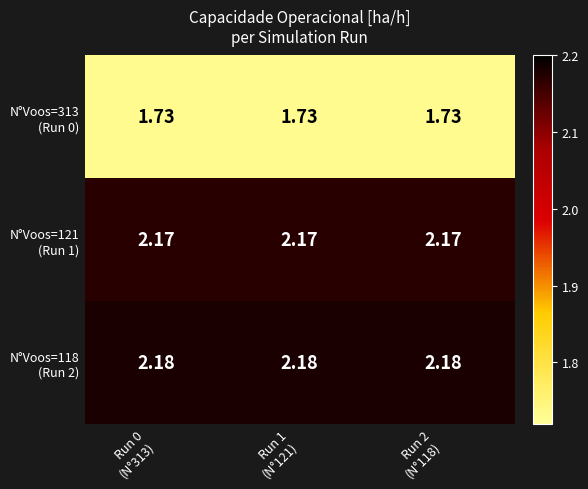

What is the total value across all series at Run 2
(N°118)?

6.1